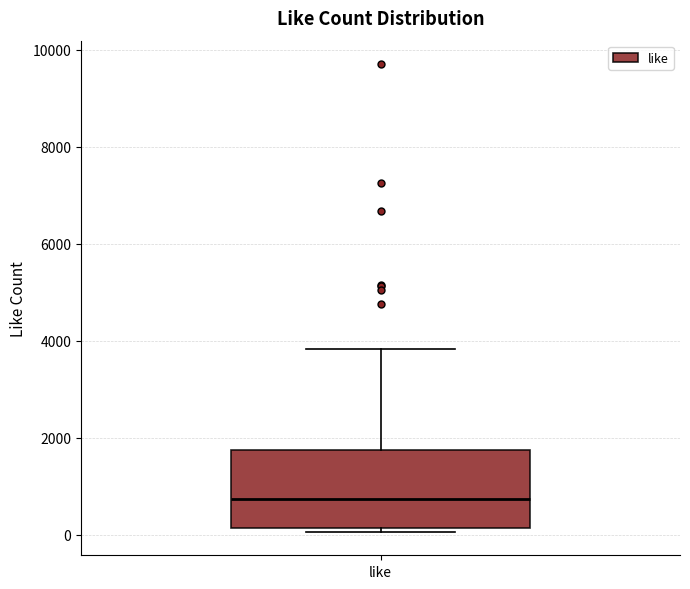

Where does the upper whisker of the box for like end on the y-axis? The values are not printed on the chart, so give them approximately, as read against the axis.

3800